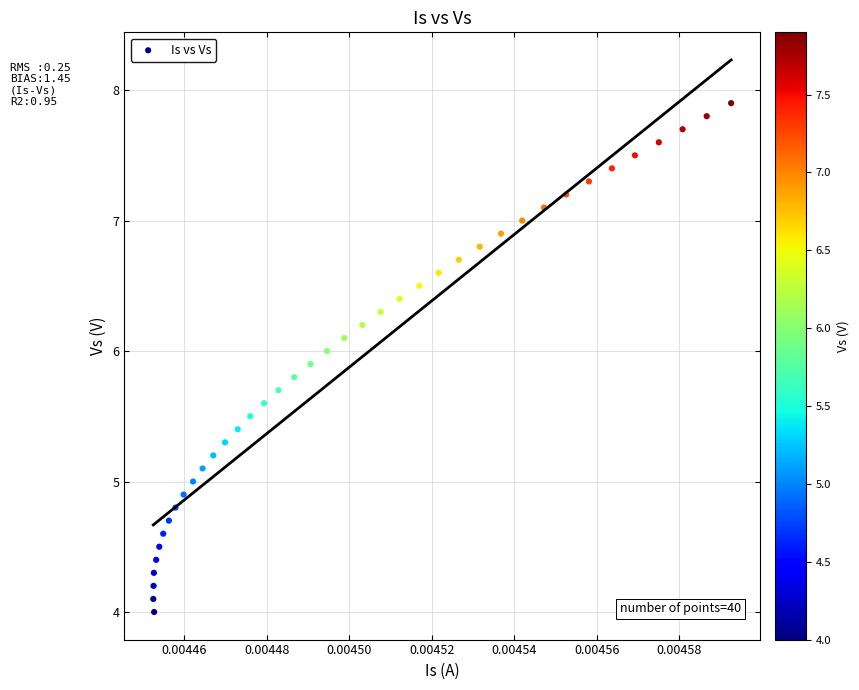

What is the range of Y values (max minus min)?

3.9